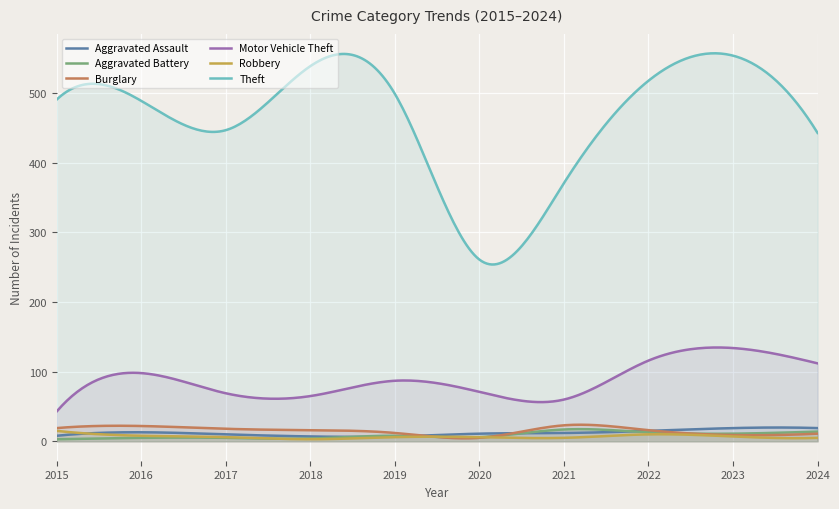

Reading left to right, extract all data points from this chart.

Aggravated Assault: 2015=8	2016=13	2017=10	2018=7	2019=7	2020=11	2021=12	2022=15	2023=19	2024=19
Aggravated Battery: 2015=3	2016=5	2017=5	2018=4	2019=8	2020=6	2021=17	2022=13	2023=11	2024=14
Burglary: 2015=19	2016=22	2017=18	2018=16	2019=12	2020=5	2021=23	2022=16	2023=9	2024=11
Motor Vehicle Theft: 2015=43	2016=98	2017=69	2018=65	2019=87	2020=71	2021=60	2022=116	2023=134	2024=112
Robbery: 2015=15	2016=8	2017=6	2018=3	2019=6	2020=6	2021=5	2022=10	2023=7	2024=5
Theft: 2015=491	2016=489	2017=447	2018=539	2019=499	2020=261	2021=371	2022=518	2023=554	2024=443